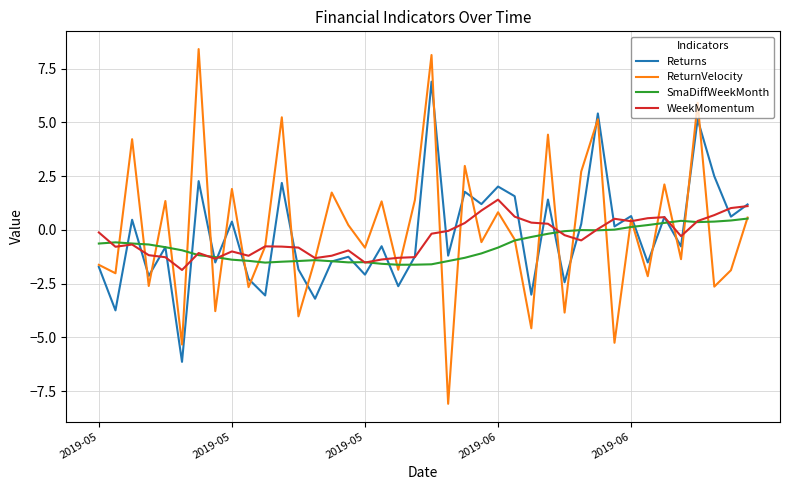

List the series in order of their peak value, lowest first.

SmaDiffWeekMonth, WeekMomentum, Returns, ReturnVelocity